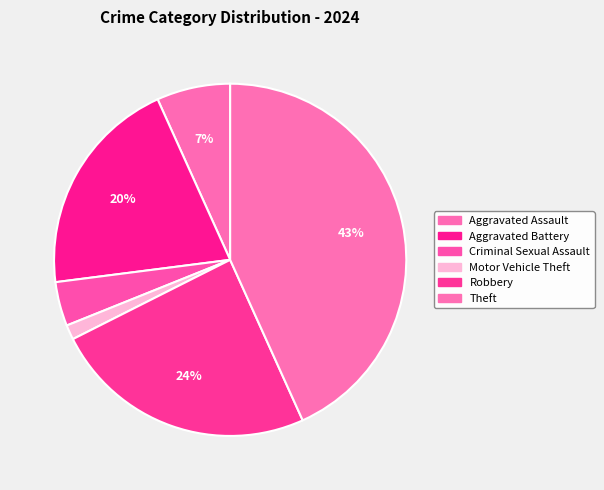

Rank the categories by value from lowest to highest.

Motor Vehicle Theft, Criminal Sexual Assault, Aggravated Assault, Aggravated Battery, Robbery, Theft